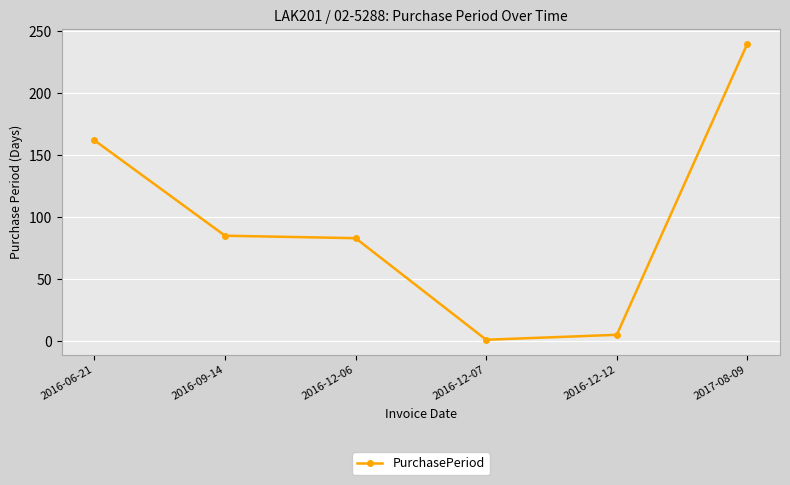

True or false: there are more than 2 points higher than both neighbors.

False